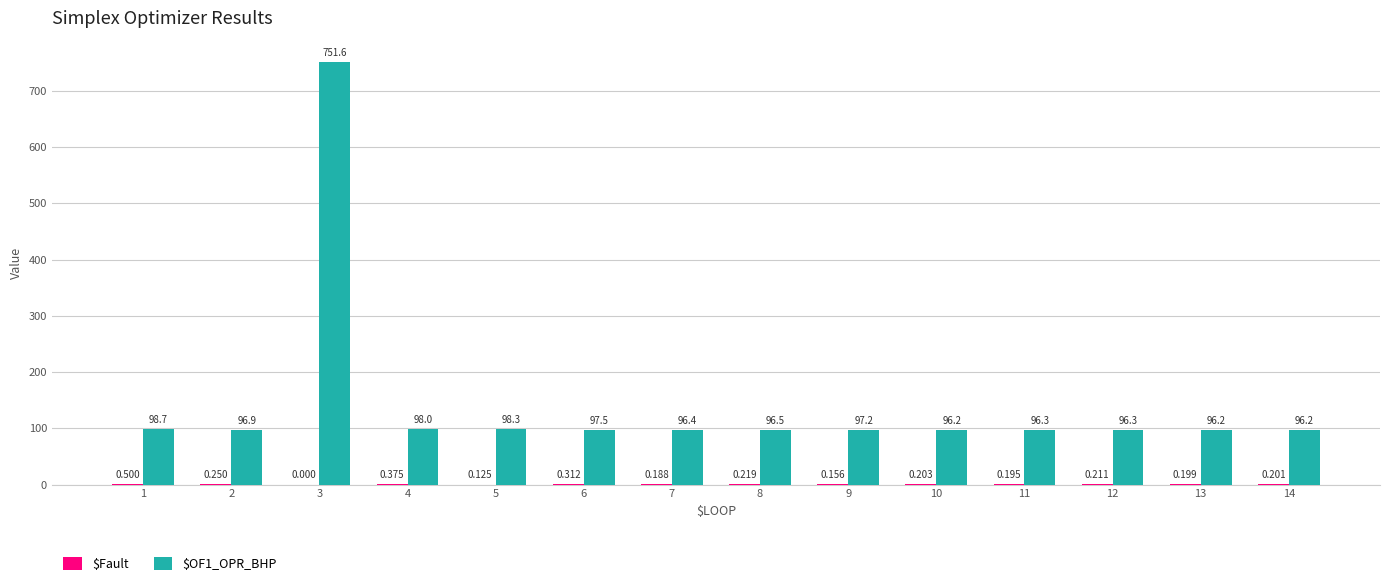

The $Fault series shows 0.2 at 8. True or false?

True